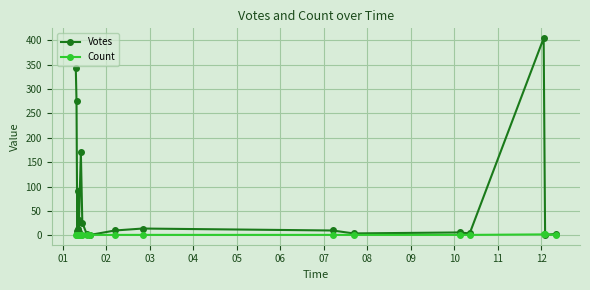

True or false: Count has a value of 2 at 12.

False